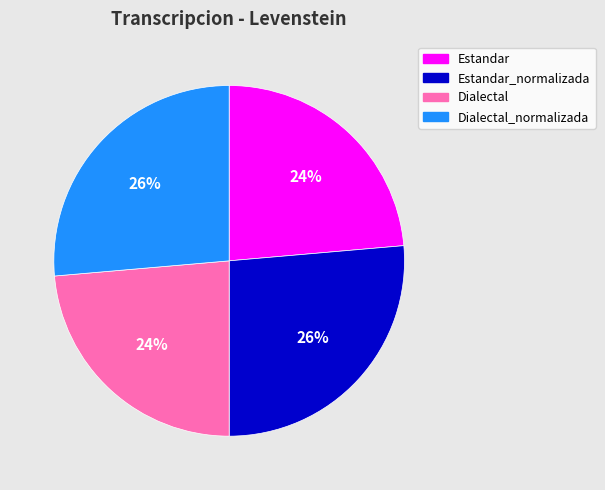

To the nearest percent, what is the average slice percentage?

25%